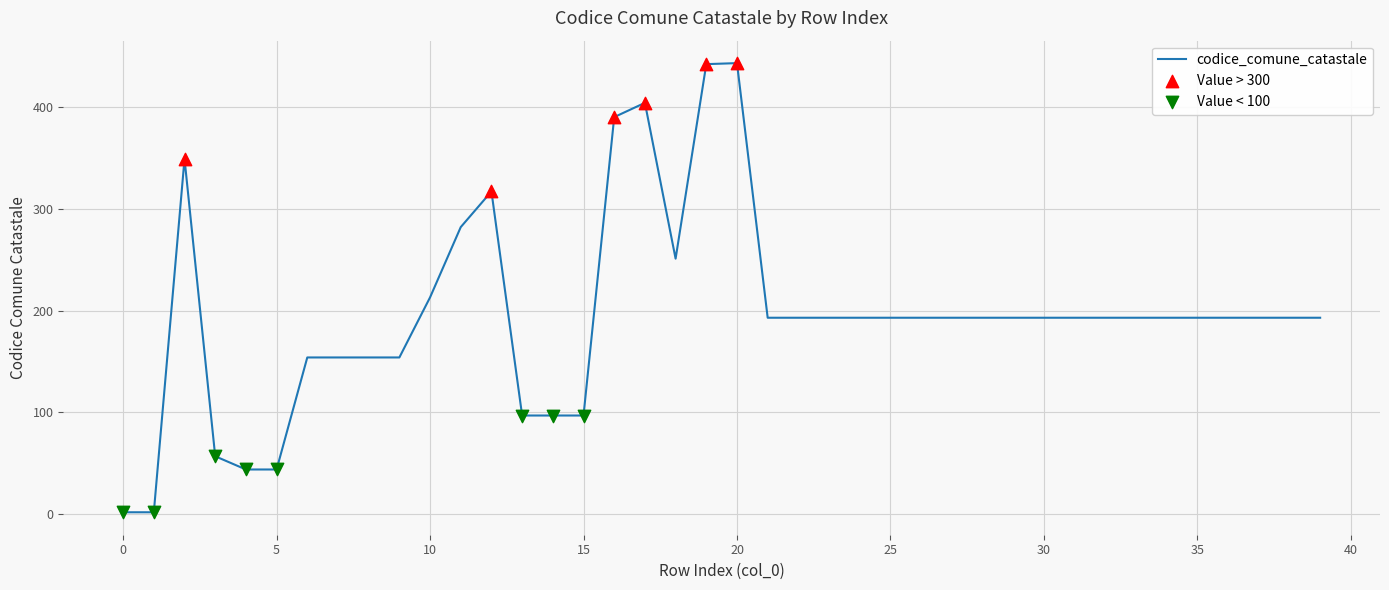

What is the greatest value displayed?

443